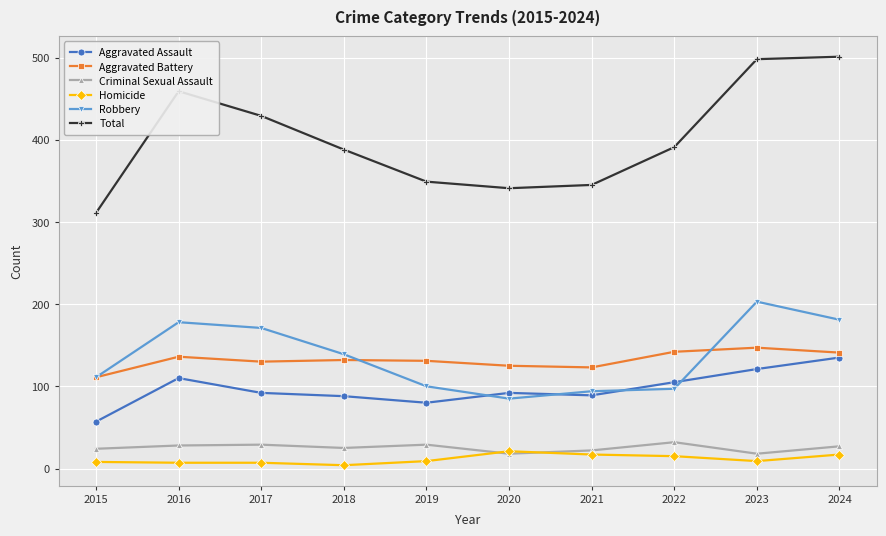

What is the approximate value of Aggravated Assault at 2016, to the nearest 10?

110